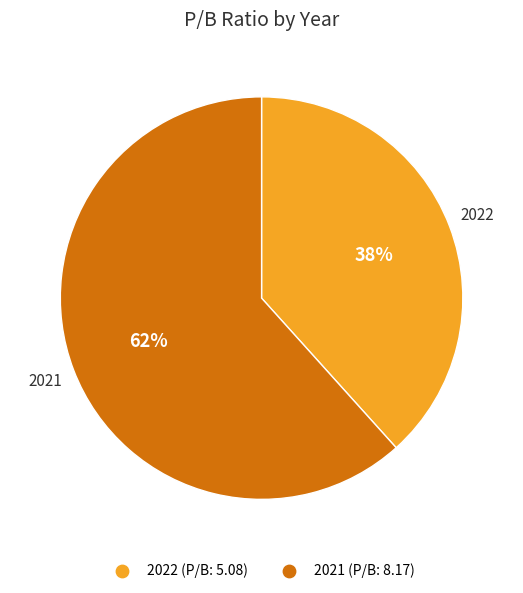

To the nearest percent, what is the average slice percentage?

50%